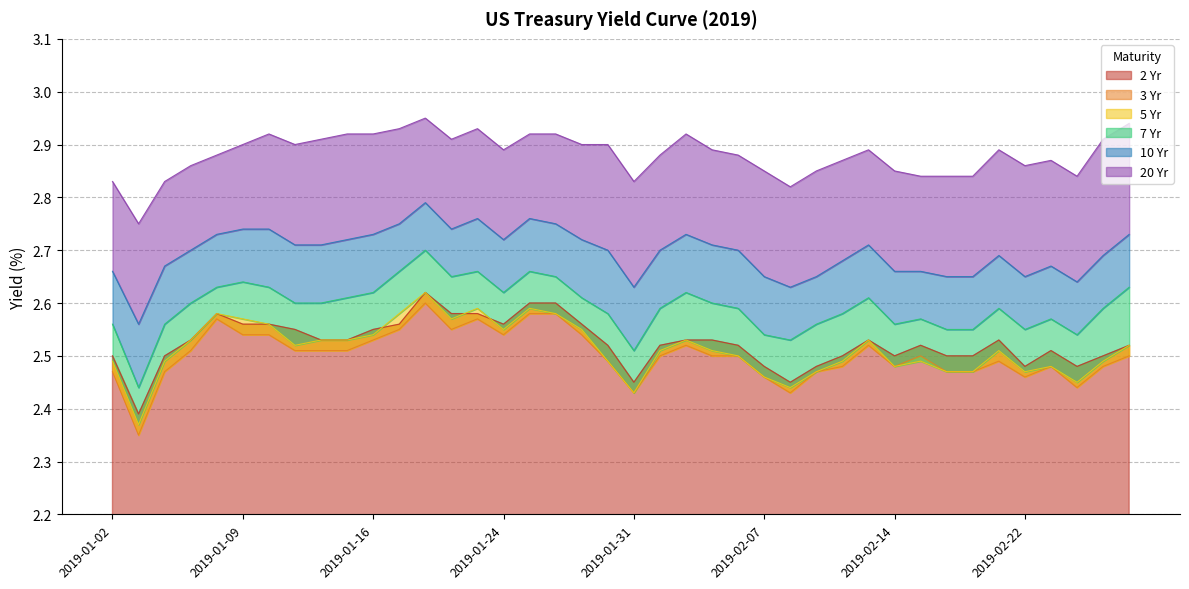

What is the label of the 6th point from the right?

2019-02-21